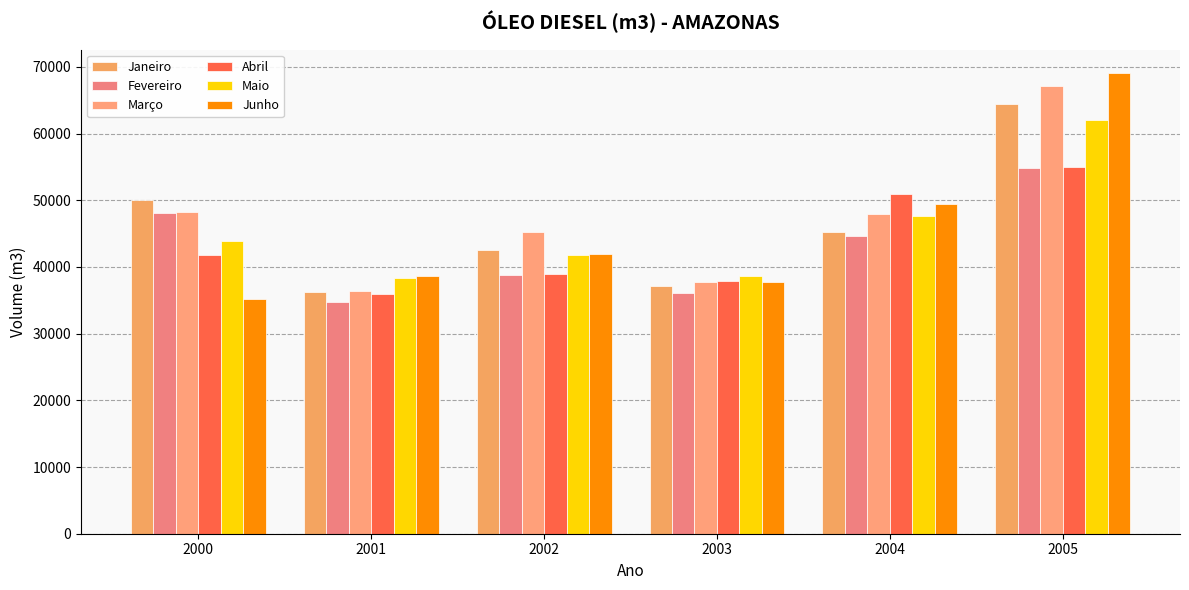

How many groups of bars are there?

6